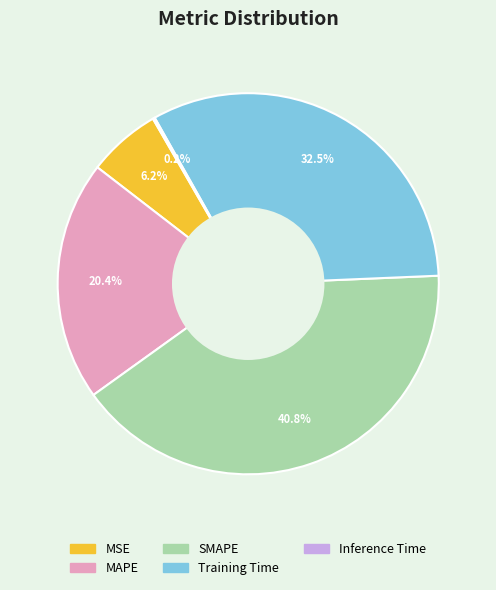

Which slice is the largest?

SMAPE